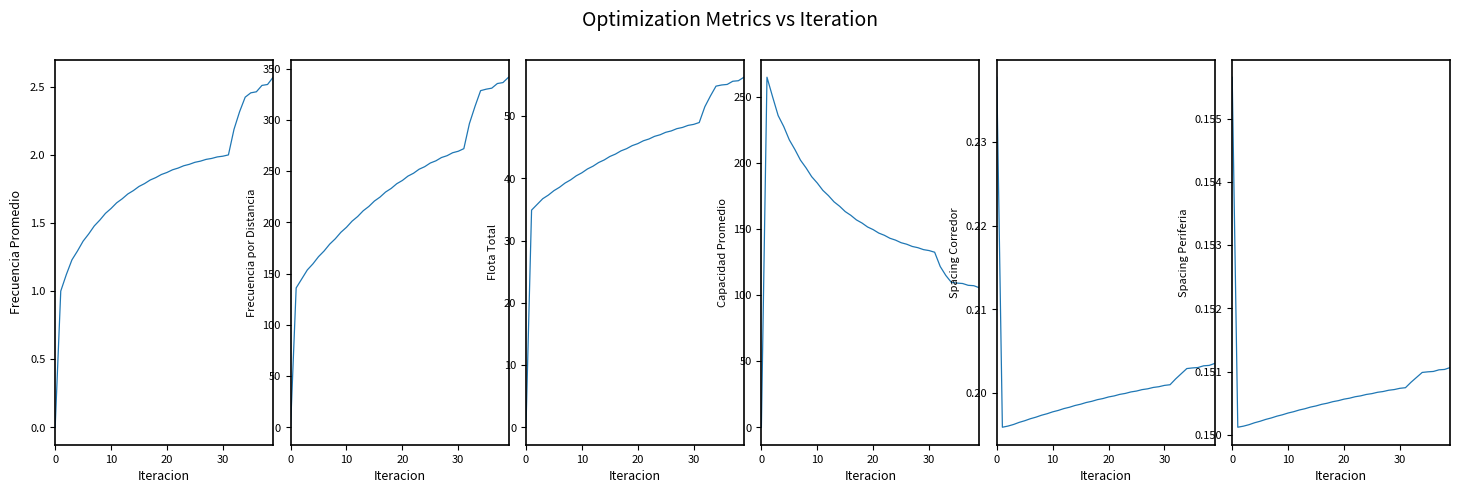

Which series ends up on top after the final intersection of Spacing Periferia and Flota Total?

Flota Total